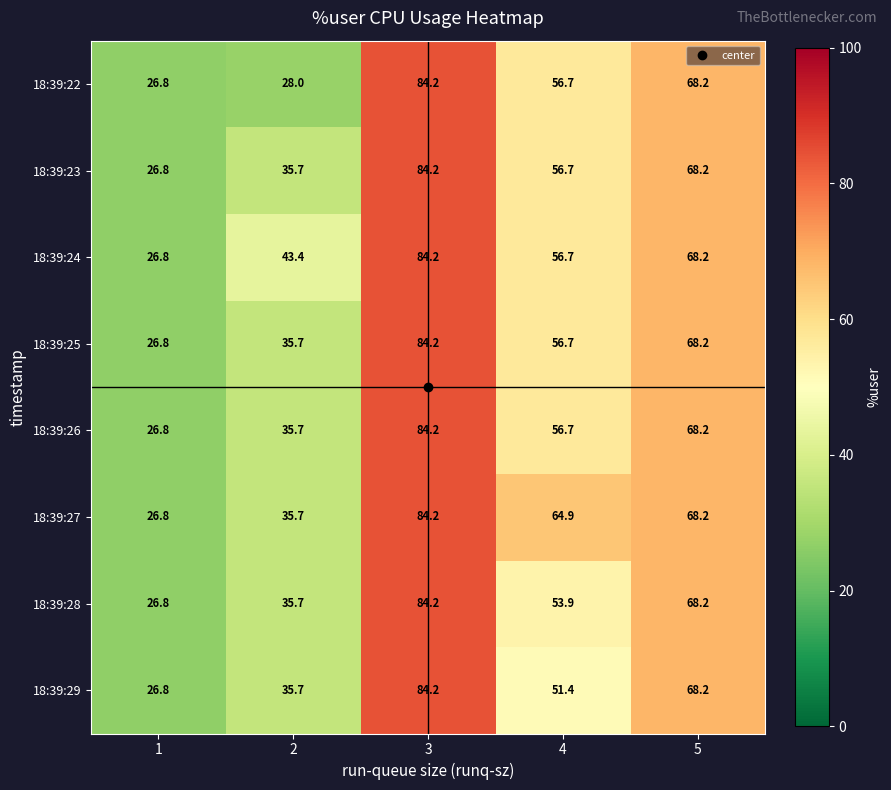

List the labels in order of 18:39:28 value, largest first.

3, 5, 4, 2, 1